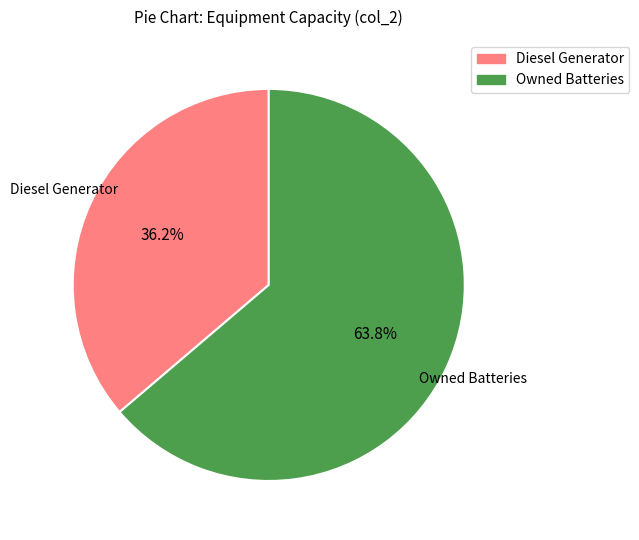

Is there a majority slice in this chart?

Yes